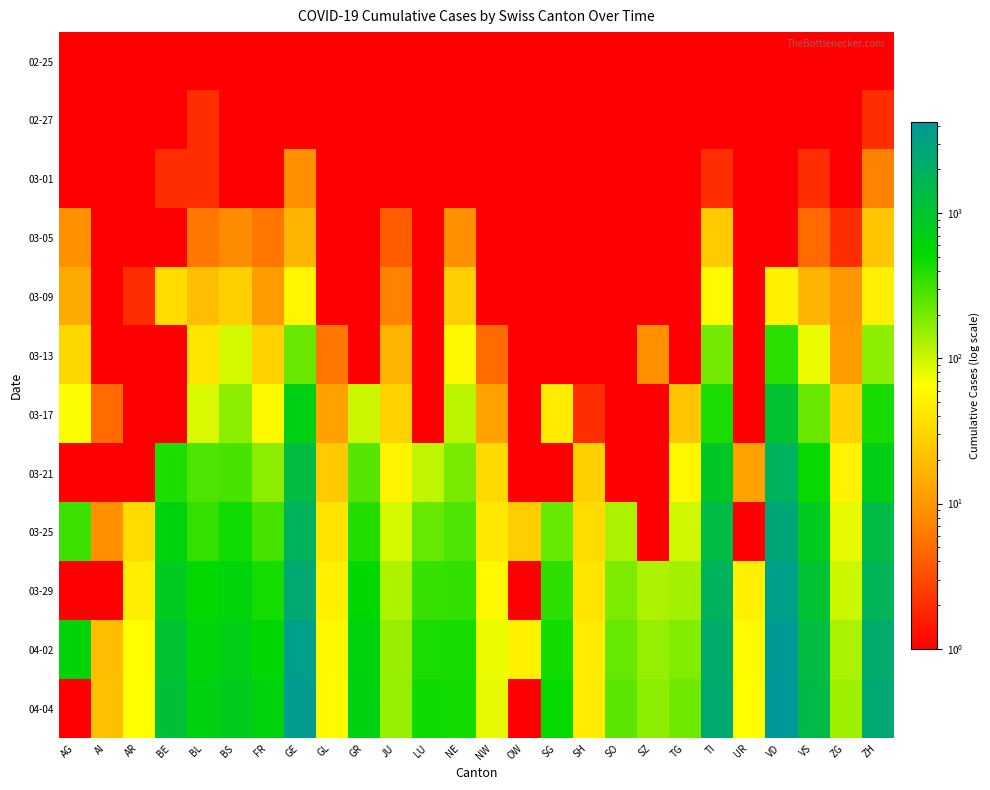

Rank the series at LU from highest to lowest value.

04-04, 04-02, 03-29, 03-25, 02-25, 02-27, 03-01, 03-05, 03-09, 03-13, 03-17, 03-21